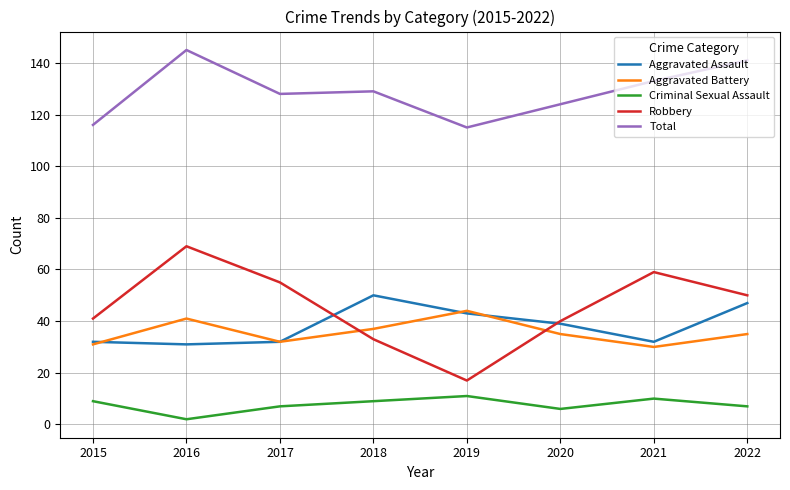

True or false: Robbery has more than 0 points higher than both neighbors.

True